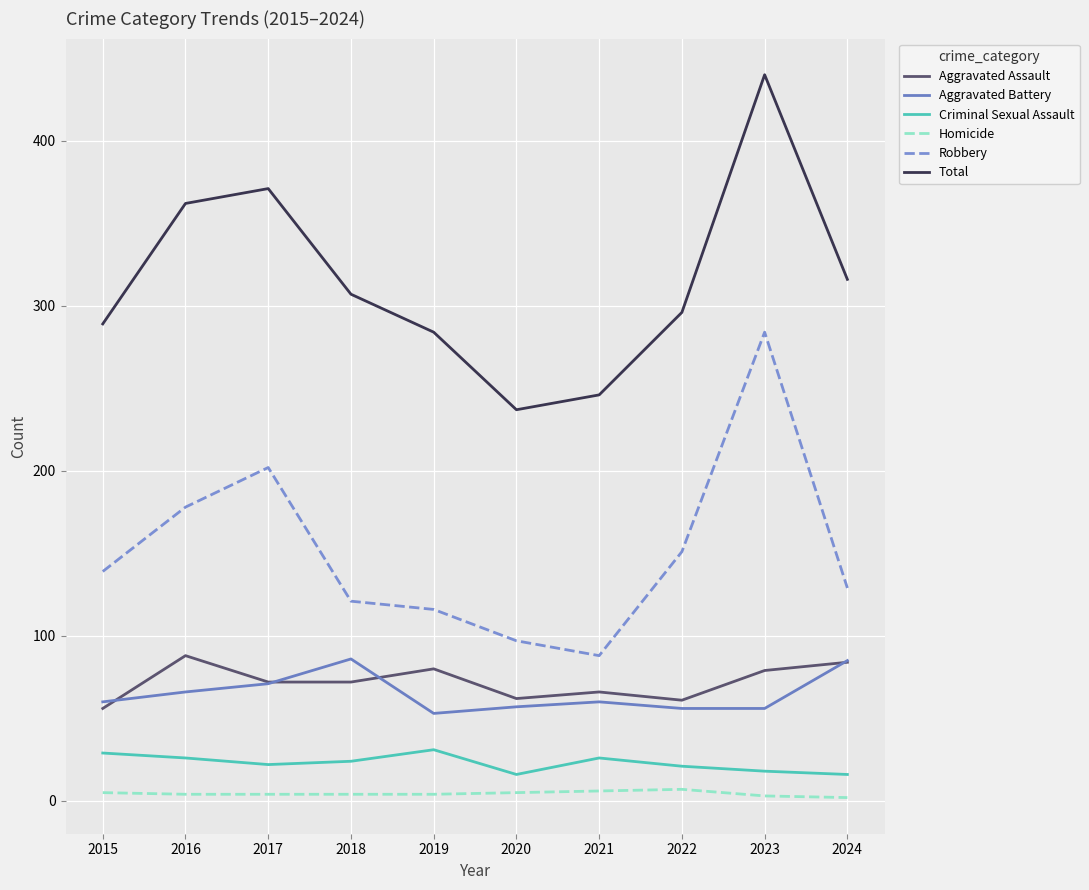

What is the minimum value for Total?

237